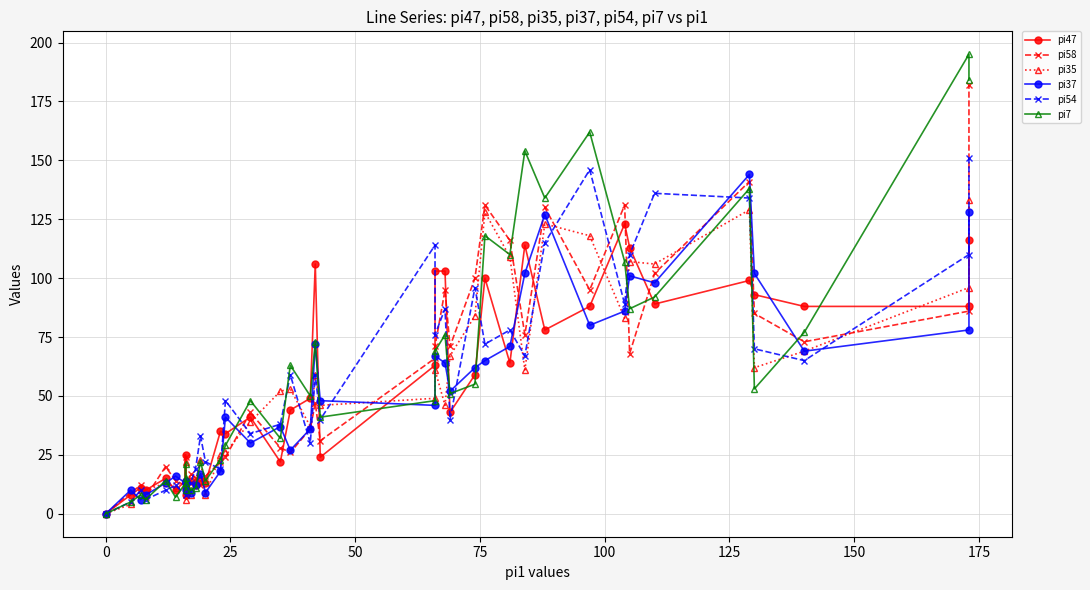

Reading right to left, extract all data points from this chart.

pi47: 116	88	88	93	99	89	113	123	88	78	114	64	100	59	43	103	103	63	24	106	49	44	22	41	34	35	13	14	12	14	11	25	8	14	10	15	10	11	8	0
pi58: 182	86	73	85	141	102	68	131	95	130	76	116	131	100	71	95	71	66	31	47	36	26	28	43	24	22	16	12	15	17	8	24	10	12	14	20	7	12	9	0
pi35: 133	96	69	62	129	106	107	83	118	123	61	109	128	84	67	46	61	49	46	59	37	53	52	39	26	25	8	23	14	8	6	22	11	11	11	13	10	10	4	0
pi37: 128	78	69	102	144	98	101	86	80	127	102	71	65	62	52	64	67	46	48	72	36	27	37	30	41	18	9	17	12	9	13	14	10	13	16	13	8	6	10	0
pi54: 151	110	65	70	134	136	110	89	146	115	67	78	72	96	40	87	76	114	40	59	30	59	38	34	48	19	22	33	19	13	12	13	13	8	12	10	6	10	5	0
pi7: 184	195	77	53	138	92	87	107	162	134	154	110	118	55	51	76	69	48	41	73	50	63	32	48	29	23	14	22	11	10	15	21	10	13	7	14	6	8	5	0